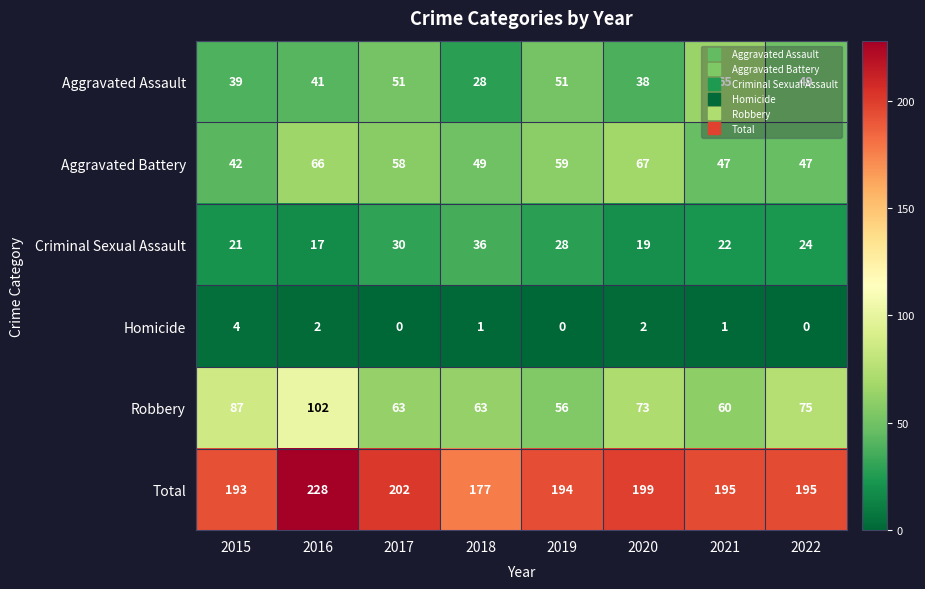

What is the difference between the maximum and minimum values in the Homicide series?

4